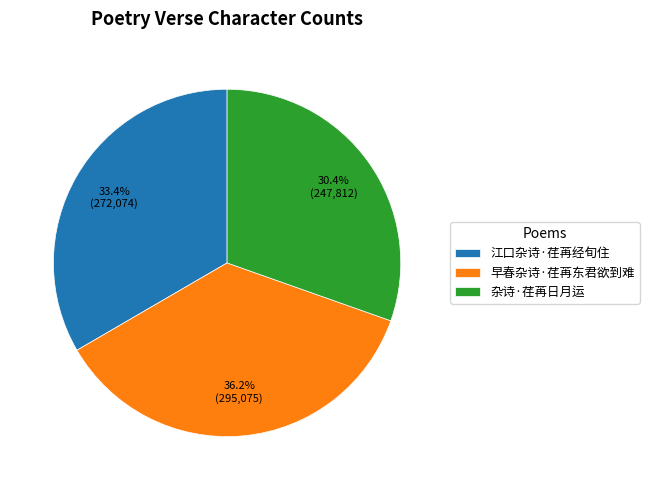

Do 杂诗·荏苒日月运 and 早春杂诗·荏苒东君欲到难 together represent more than half of the pie?

Yes